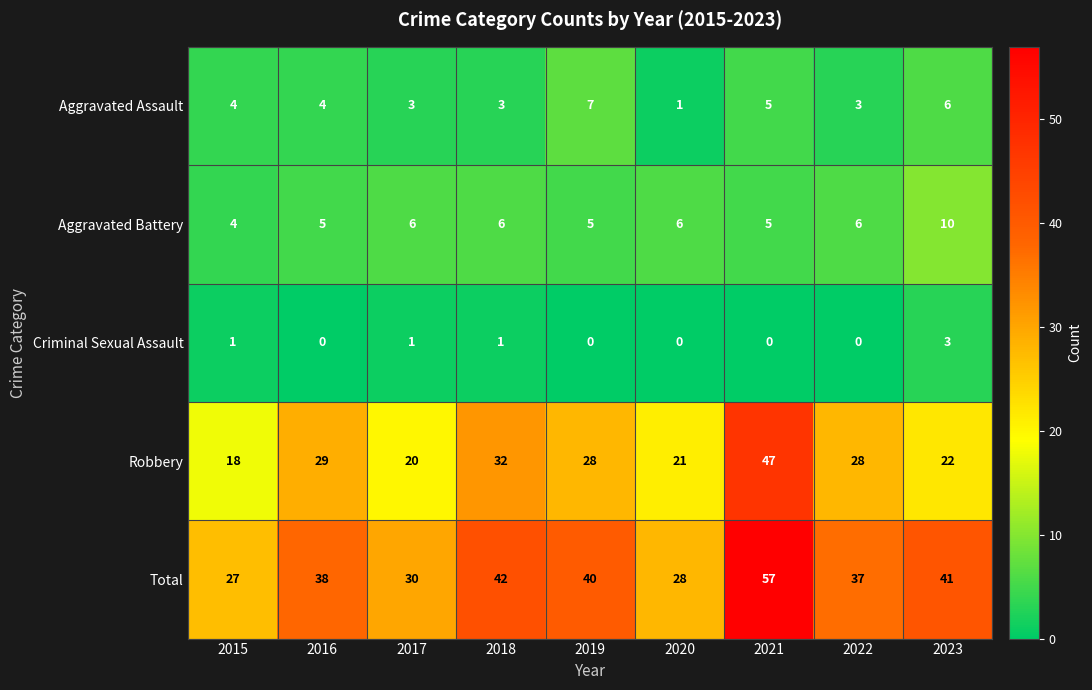

Where is Robbery nearest to the value 32?

2018